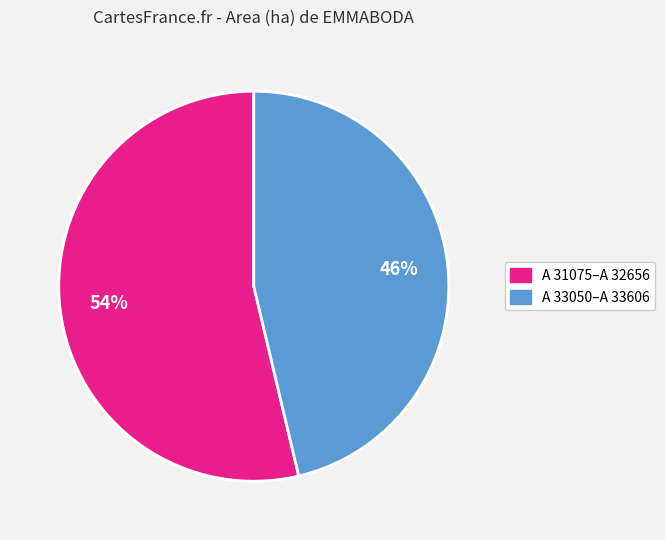

Count the number of slices in the pie.

2